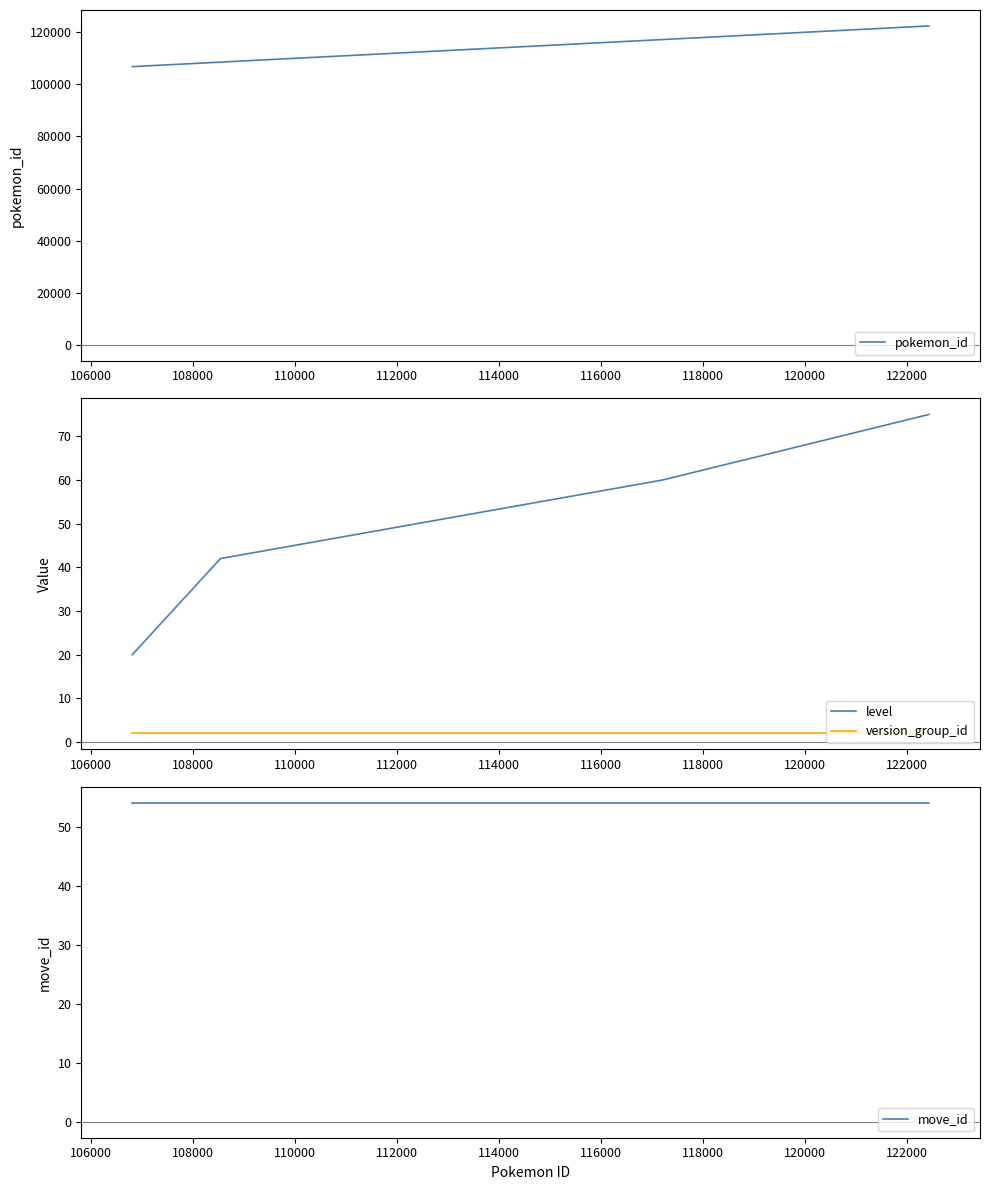

True or false: version_group_id and pokemon_id intersect in this chart.

False